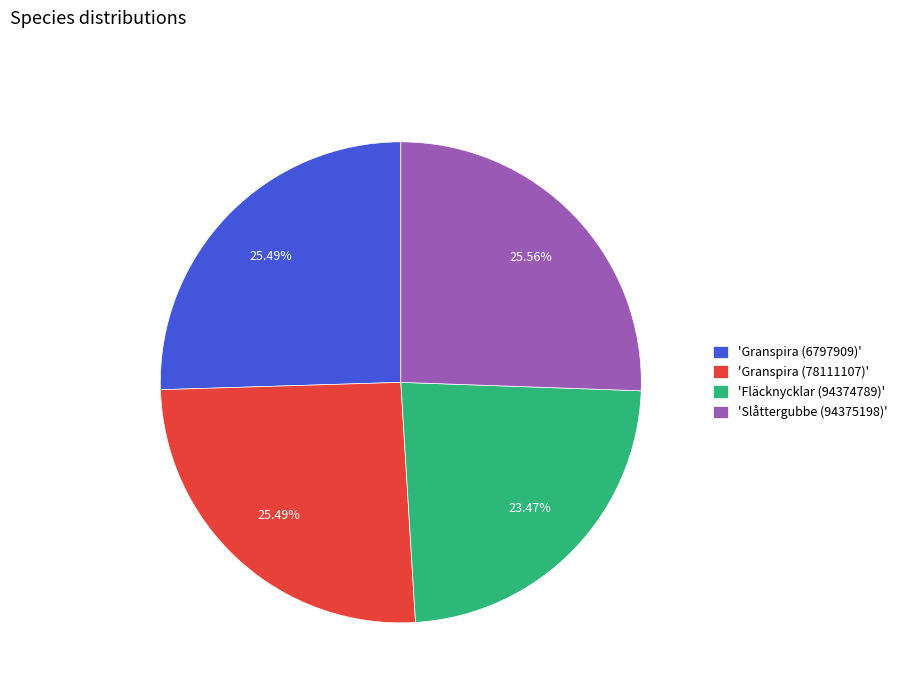

Count the number of slices in the pie.

4